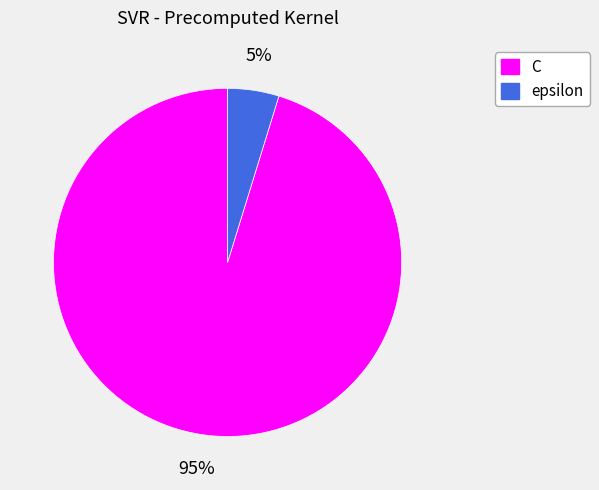

Between epsilon and C, which is larger?

C